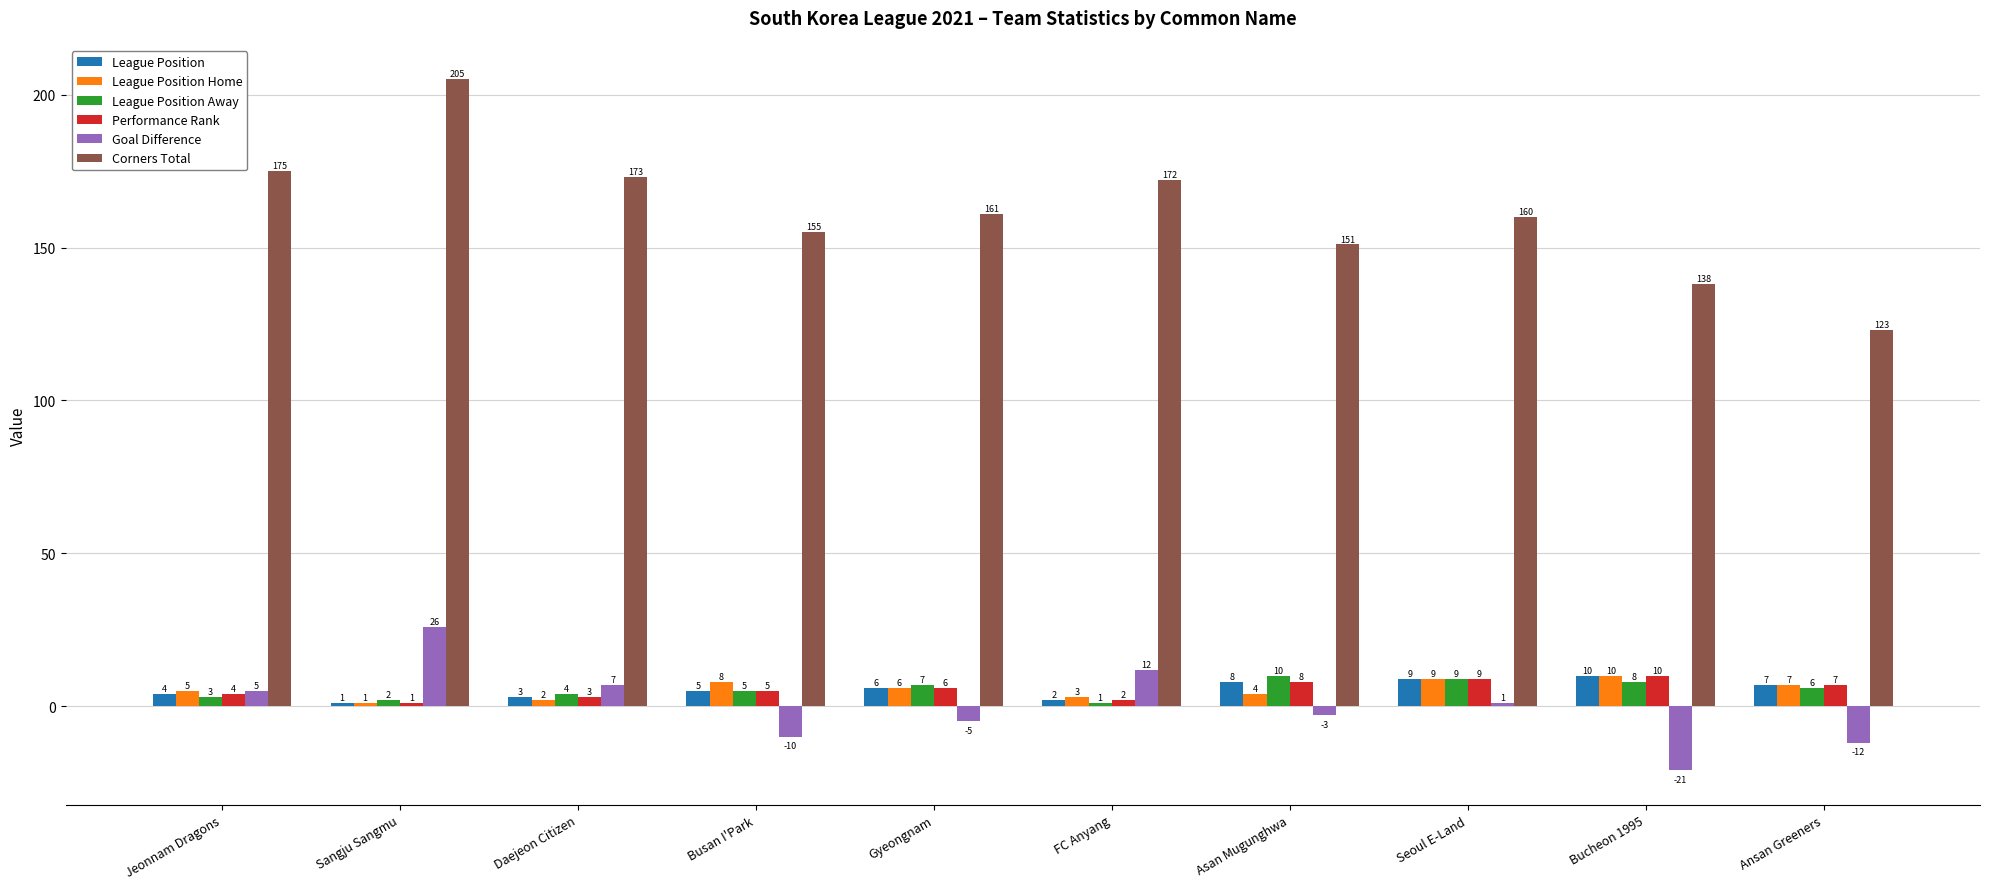

Which series changed the most between Sangju Sangmu and Bucheon 1995?

Corners Total